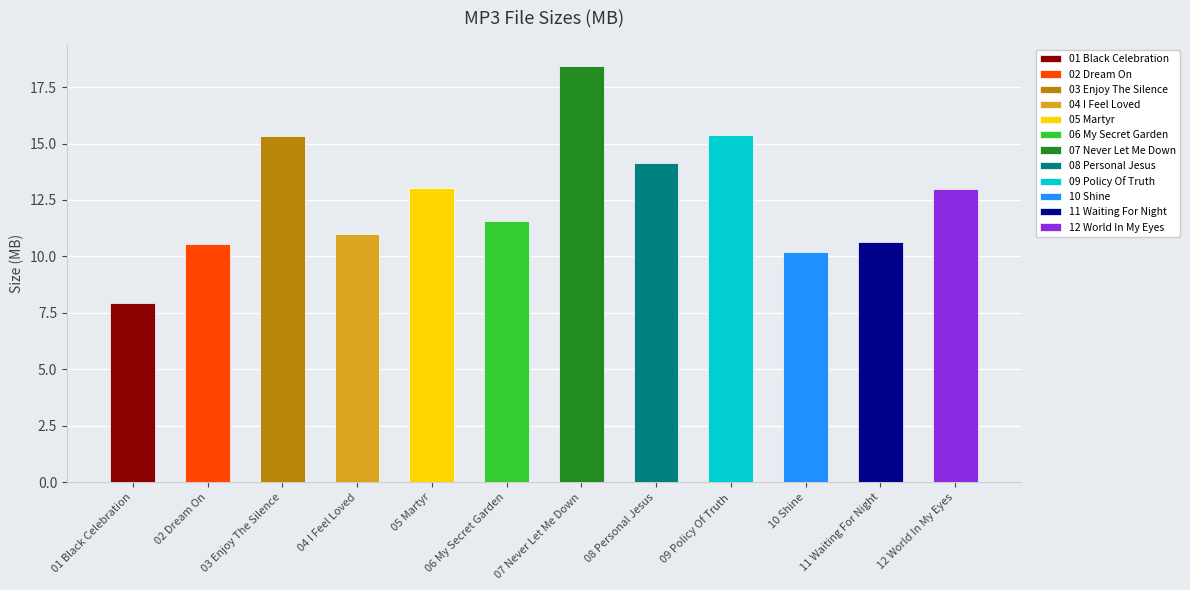

Where is the data nearest to the value 13?

05 Martyr